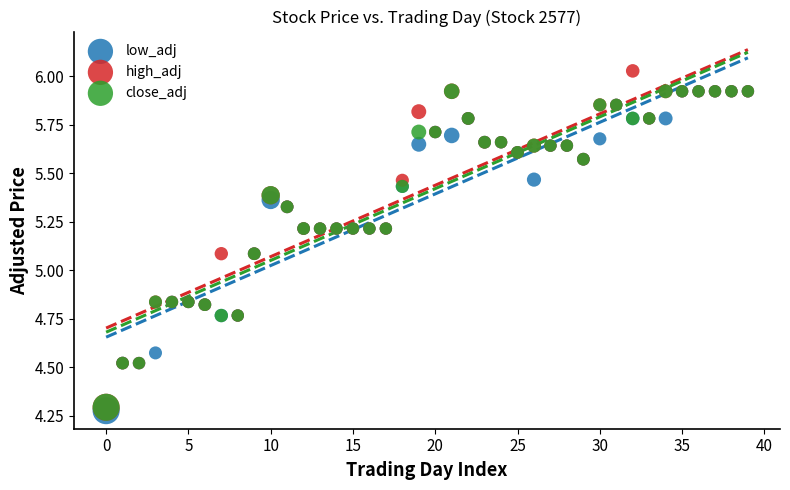

Which series has the widest spread of Y values?

high_adj